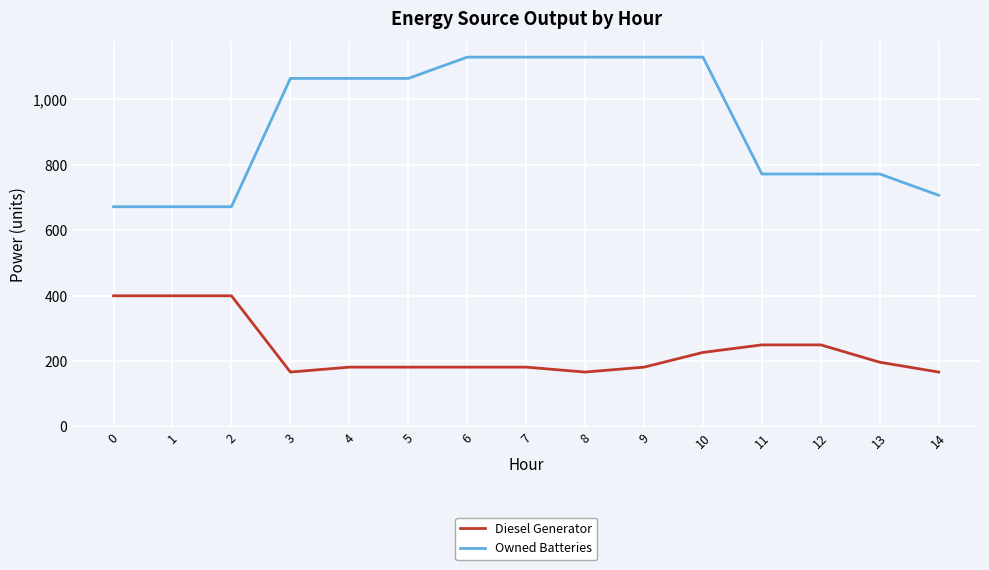

True or false: Diesel Generator has a value of 124 at 7.

False